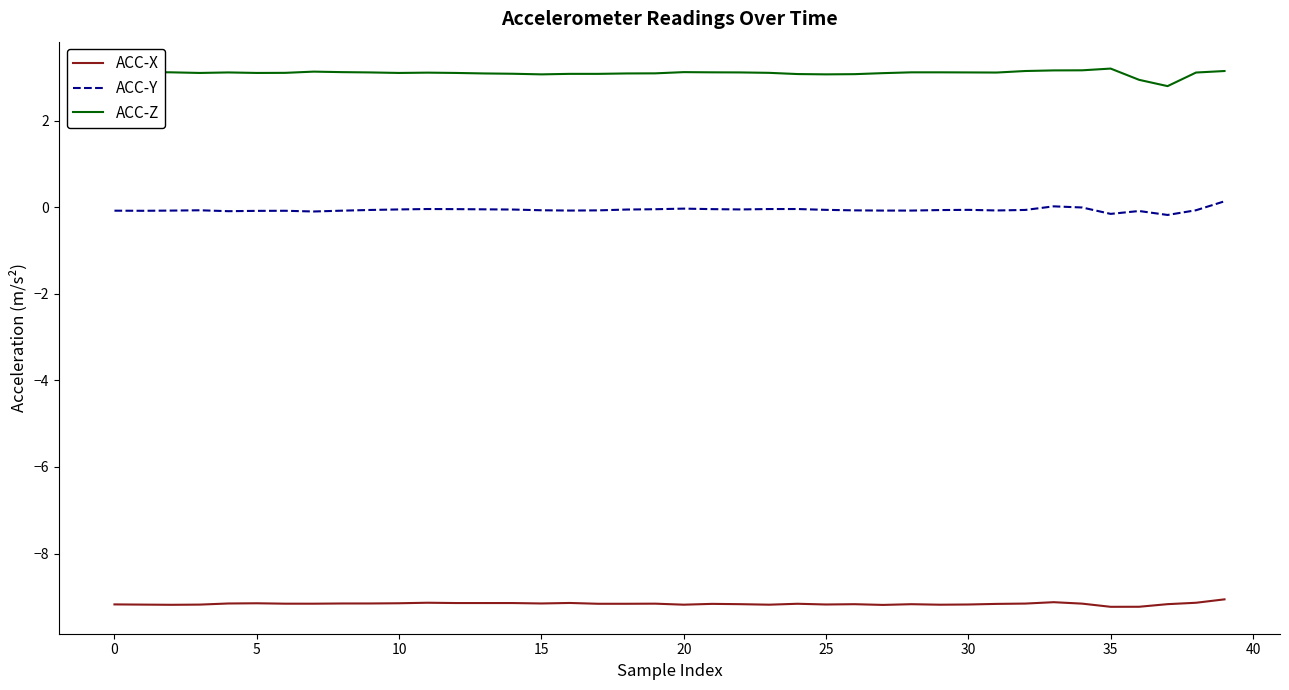

What is the maximum value shown in the chart?

3.2